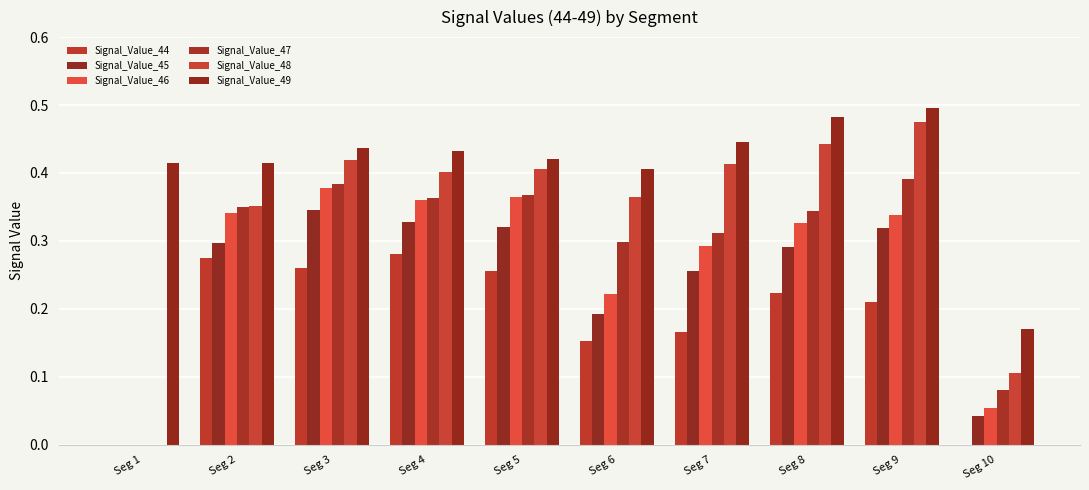

What is the difference between the second highest and second lowest values in the Signal_Value_48 series?

0.3